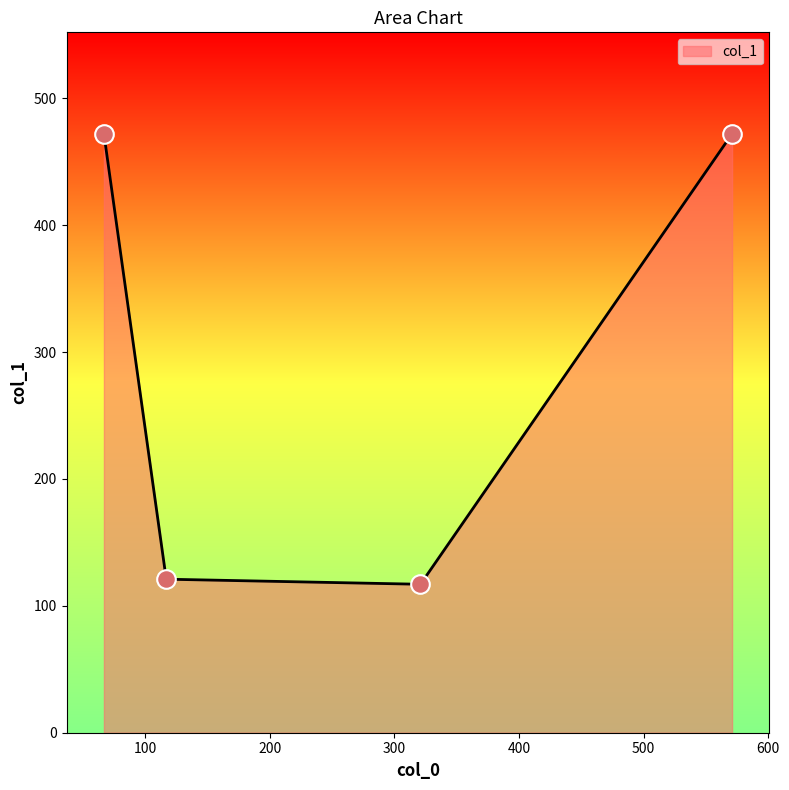

What is the average value?

296